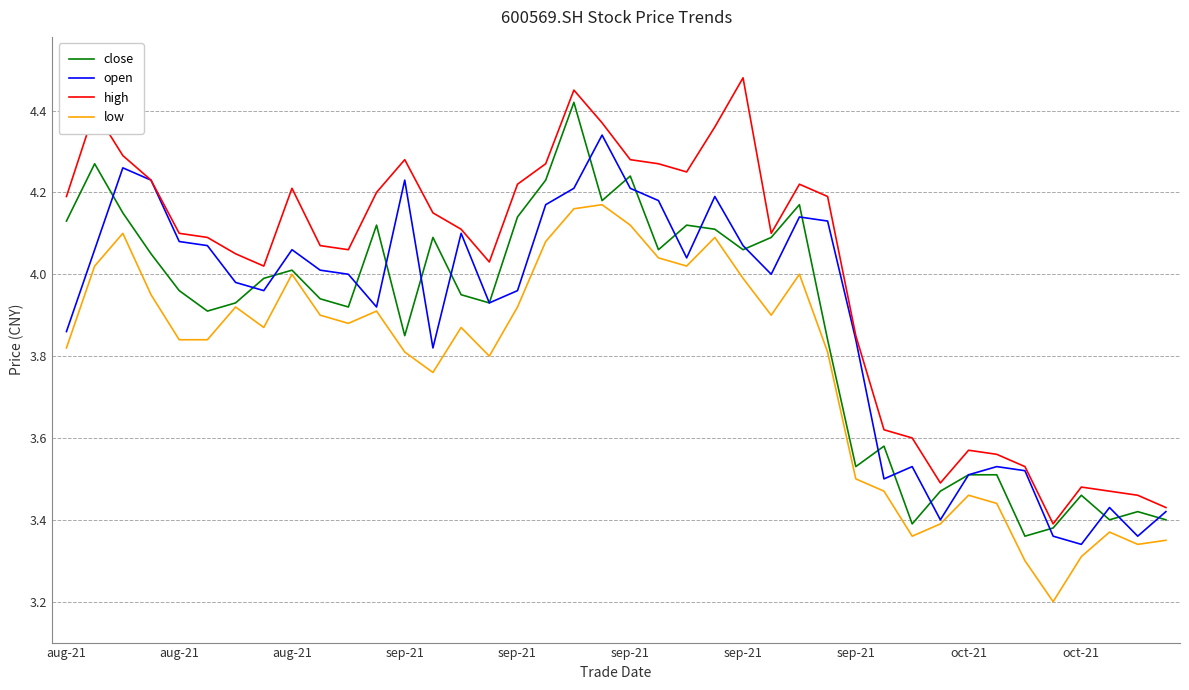

List the series in order of their peak value, highest first.

high, close, open, low